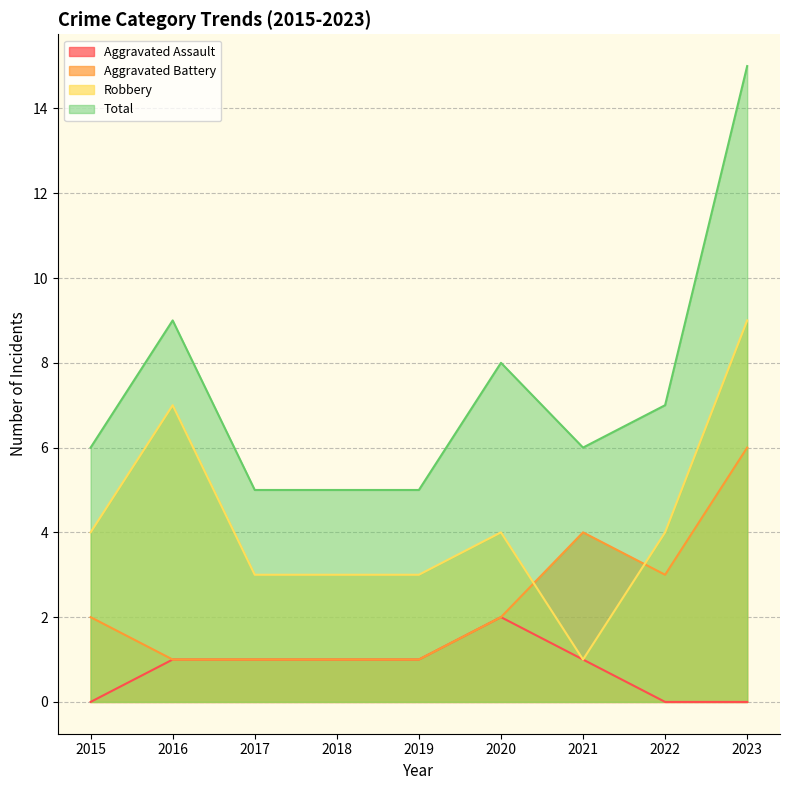

Which series has the largest total across all categories?

Total